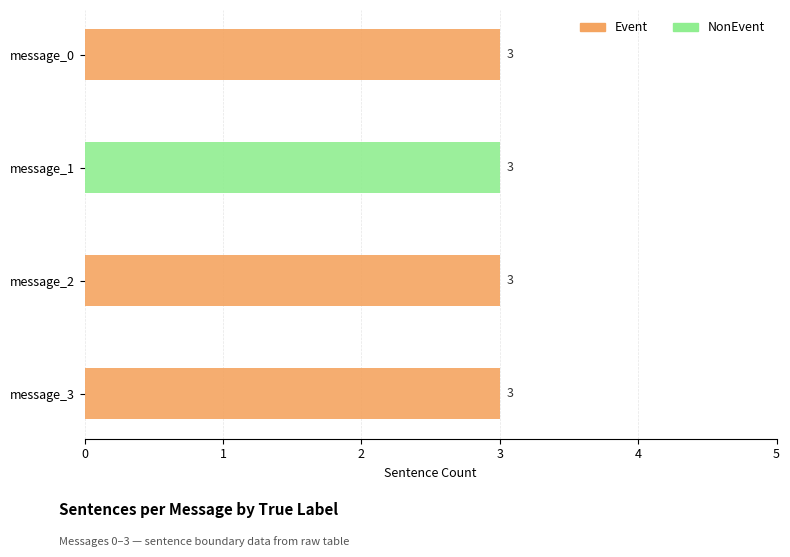

What is the approximate value of Event at message_2?

3